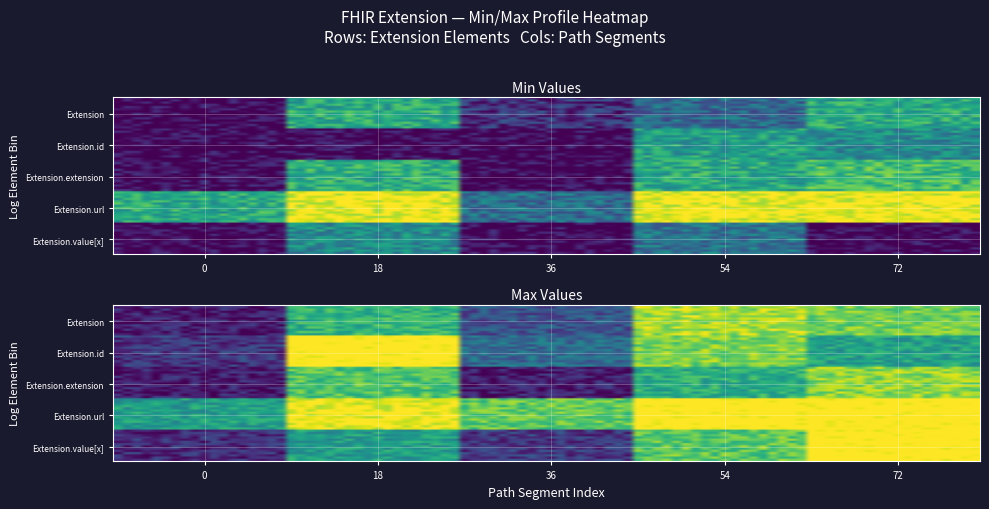

Which category has the highest value in the min_values series?

3